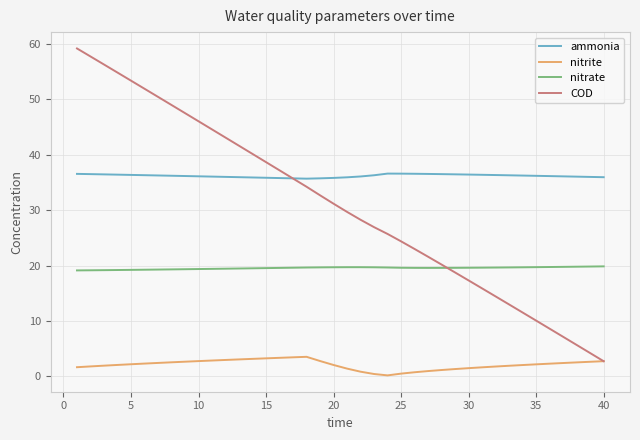

True or false: ammonia and nitrite intersect in this chart.

False